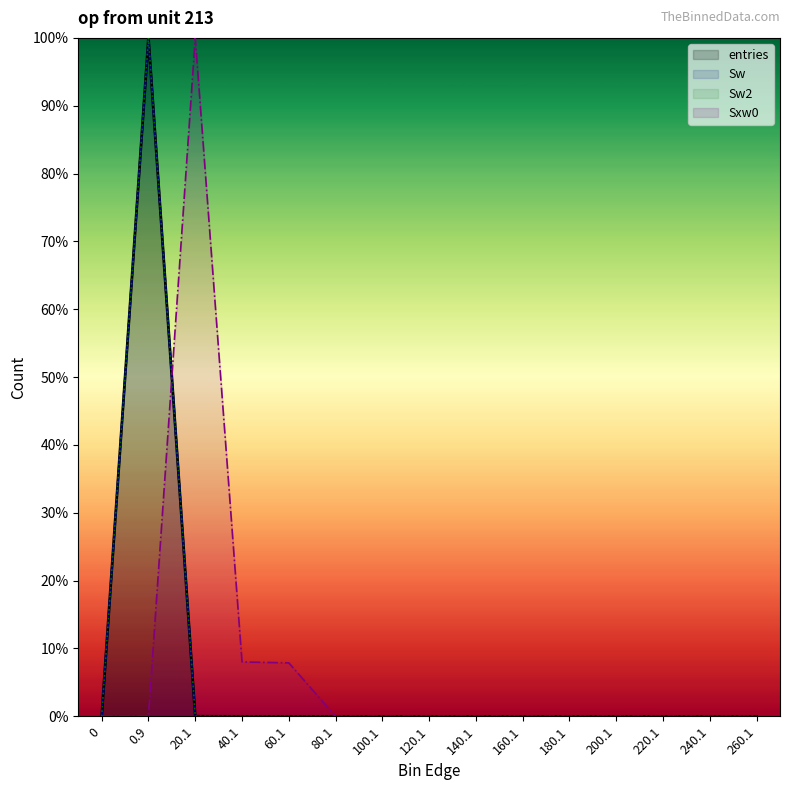

Reading left to right, extract all data points from this chart.

entries: 0=0.0	0.9=100.0	20.1=0.0	40.1=0.0	60.1=0.0	80.1=0.0	100.1=0.0	120.1=0.0	140.1=0.0	160.1=0.0	180.1=0.0	200.1=0.0	220.1=0.0	240.1=0.0	260.1=0.0
Sw: 0=0.0	0.9=100.0	20.1=0.0	40.1=0.0	60.1=0.0	80.1=0.0	100.1=0.0	120.1=0.0	140.1=0.0	160.1=0.0	180.1=0.0	200.1=0.0	220.1=0.0	240.1=0.0	260.1=0.0
Sw2: 0=0.0	0.9=100.0	20.1=0.0	40.1=0.0	60.1=0.0	80.1=0.0	100.1=0.0	120.1=0.0	140.1=0.0	160.1=0.0	180.1=0.0	200.1=0.0	220.1=0.0	240.1=0.0	260.1=0.0
Sxw0: 0=0.0	0.9=0.0	20.1=100.0	40.1=8.0	60.1=7.9	80.1=0.0	100.1=0.0	120.1=0.0	140.1=0.0	160.1=0.0	180.1=0.0	200.1=0.0	220.1=0.0	240.1=0.0	260.1=0.0